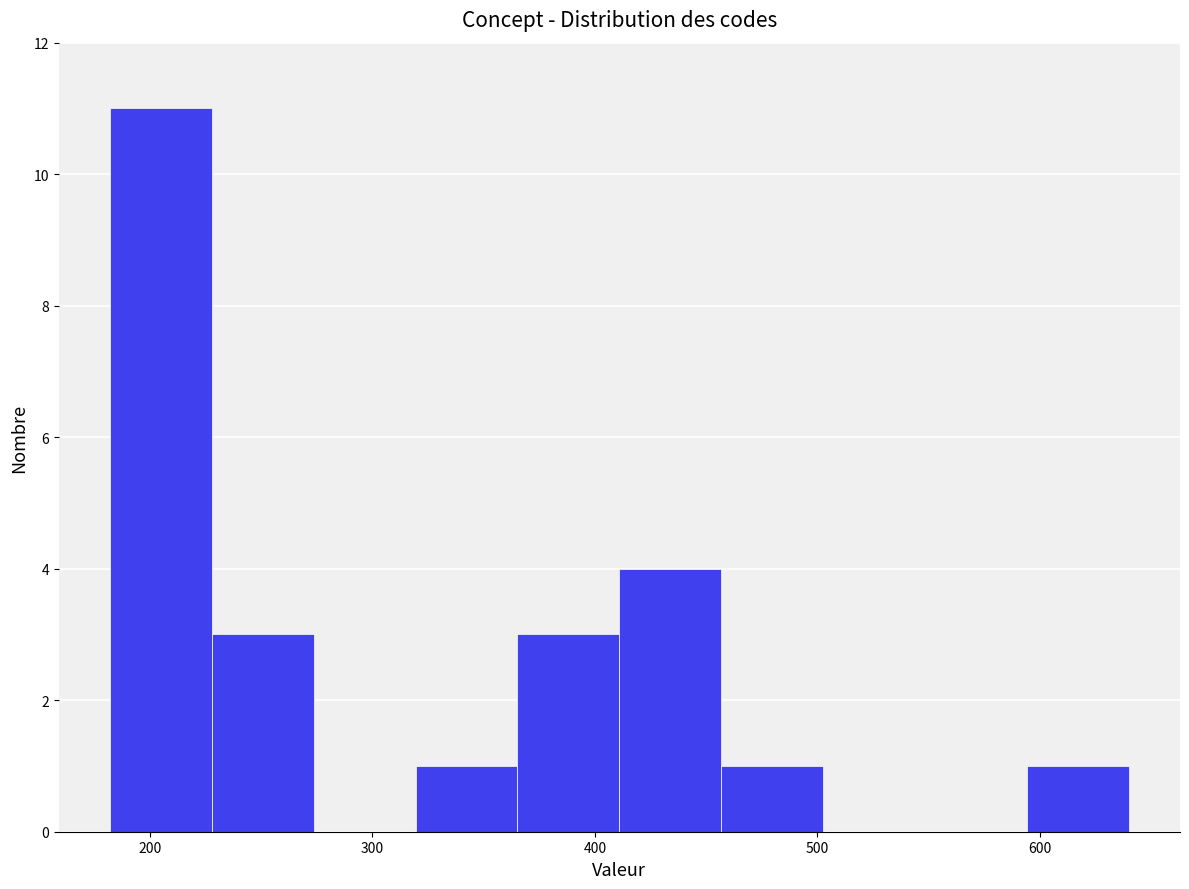

How tall is the bar that spans 370 to 410 on the x-axis? Neither the bar edges nor the heights are printed on the chart, so give them approximately, as read against the axes.

3